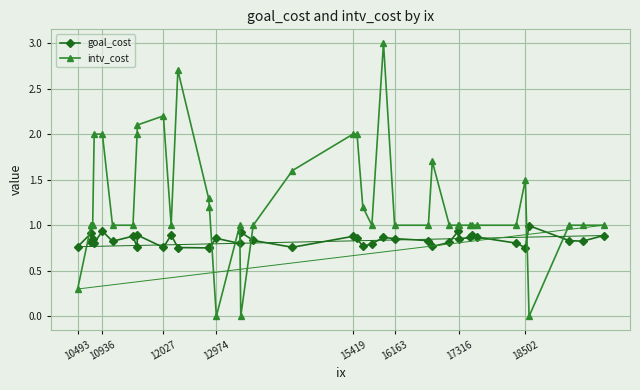

List the series in order of their peak value, lowest first.

goal_cost, intv_cost